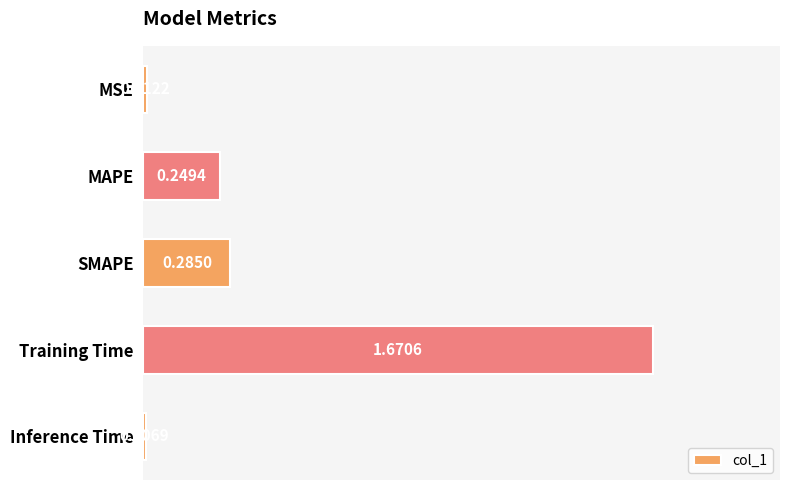

What is the average value?

0.4